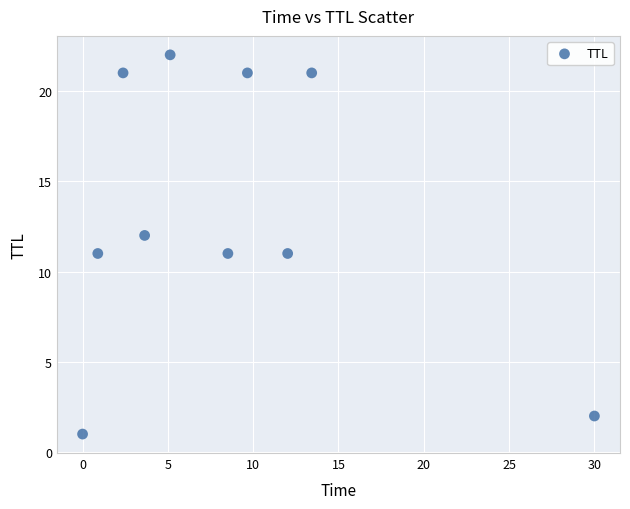

What is the range of Y values (max minus min)?

21